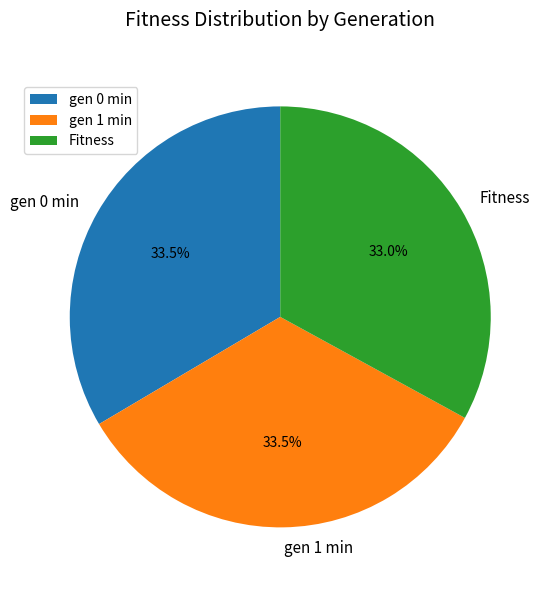

What percentage do gen 0 min and Fitness together represent?

66.5%